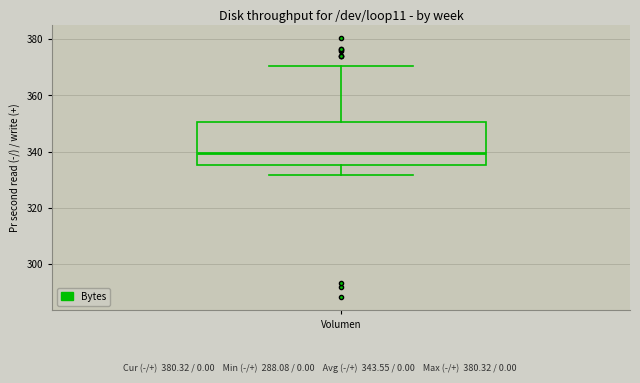

Read this box plot against the y-axis: the position of the median line, the range covered by the box, and the ends of both whiskers. The values are not printed on the chart, so give them approximately, as read against the axis.

median 340, box 336 to 350, whiskers 332 to 370